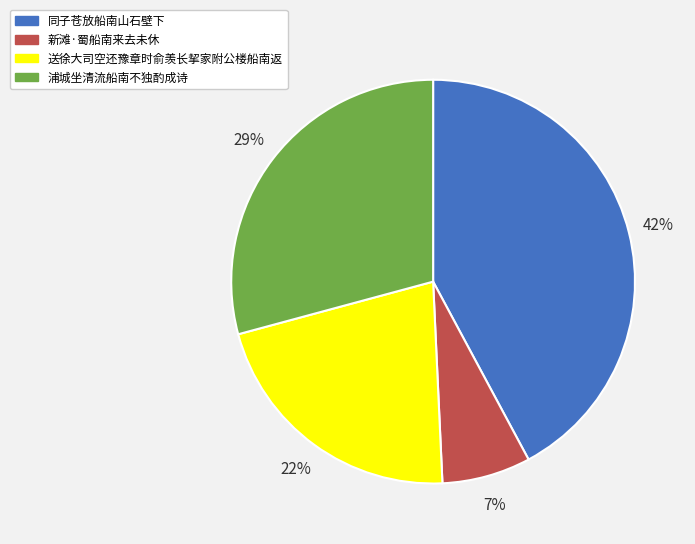

To the nearest percent, what portion does 浦城坐清流船南不独酌成诗 represent?

29%